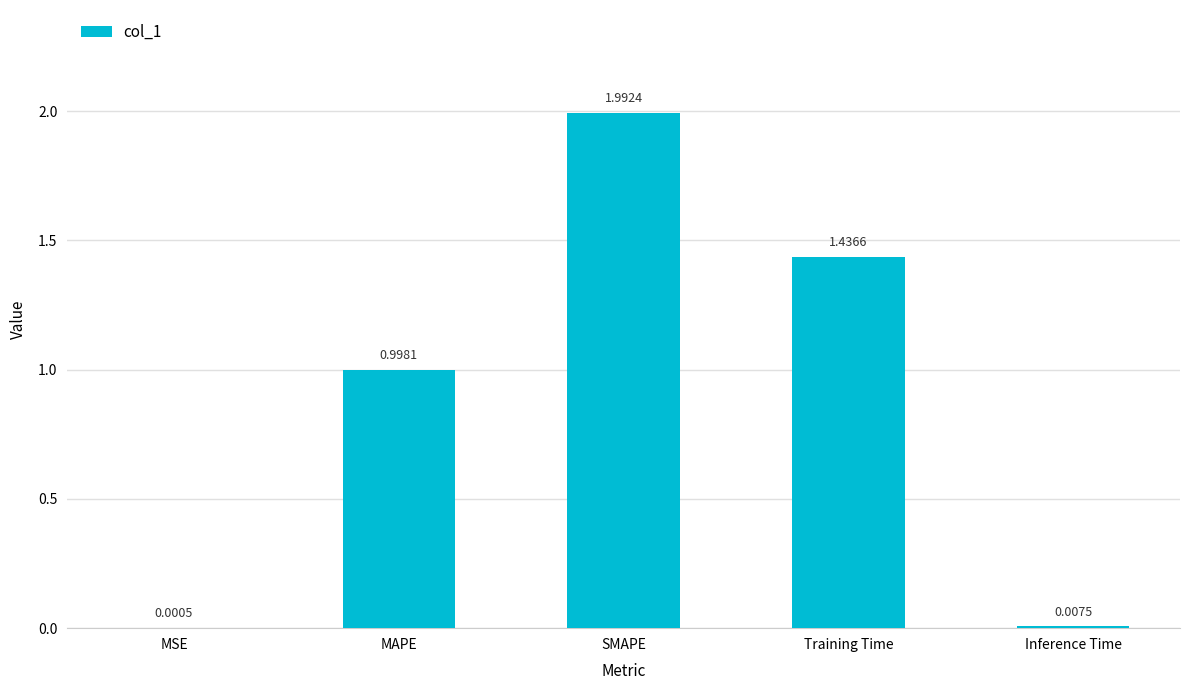

Which has a higher value, SMAPE or Training Time?

SMAPE